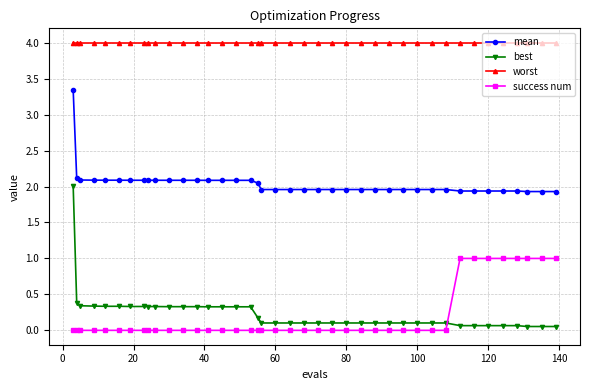

What is the difference between the maximum and minimum values in the mean series?

1.4